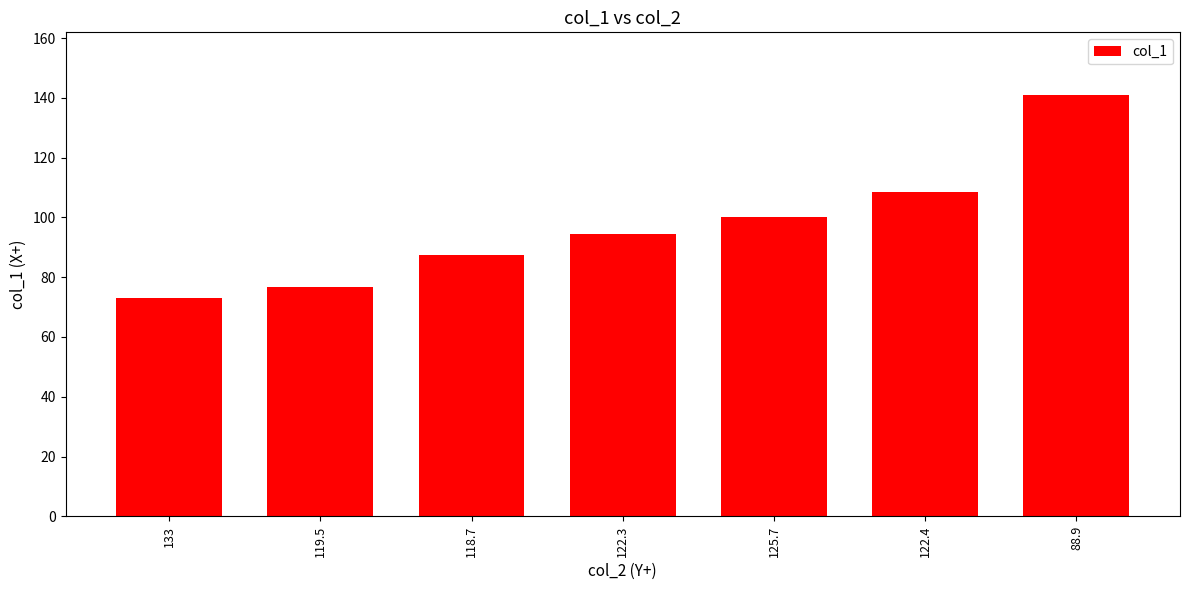

At which category does the chart reach its minimum across all series?

133